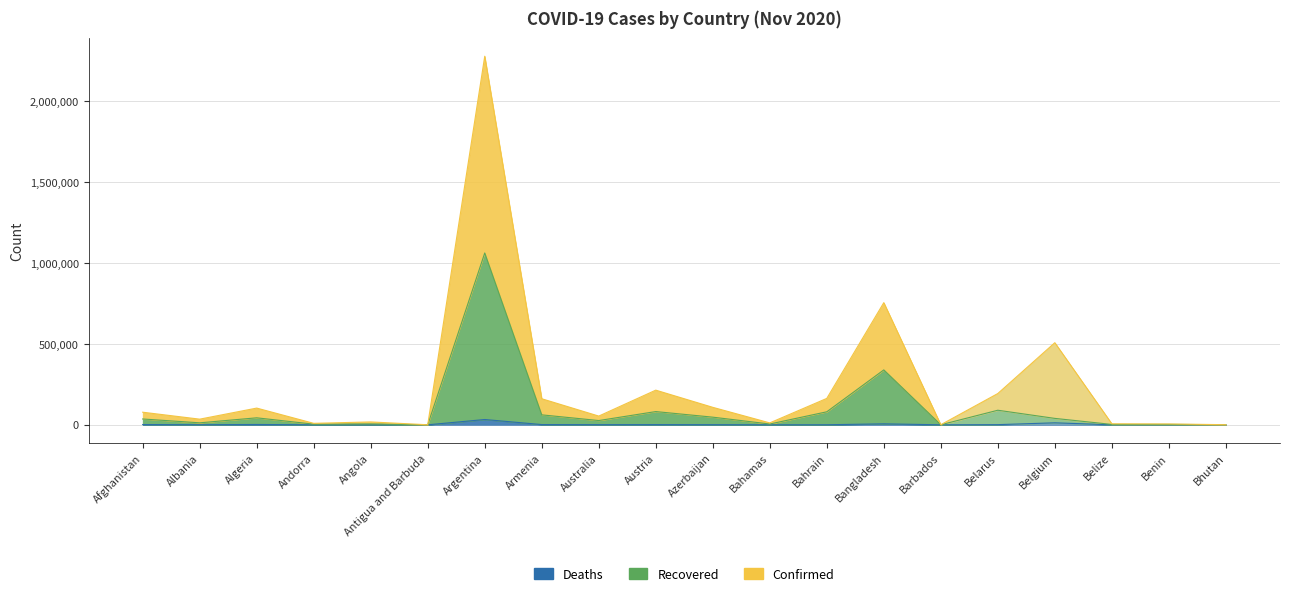

Is the value of Recovered at Austria greater than the value of Confirmed at Bahamas?

Yes